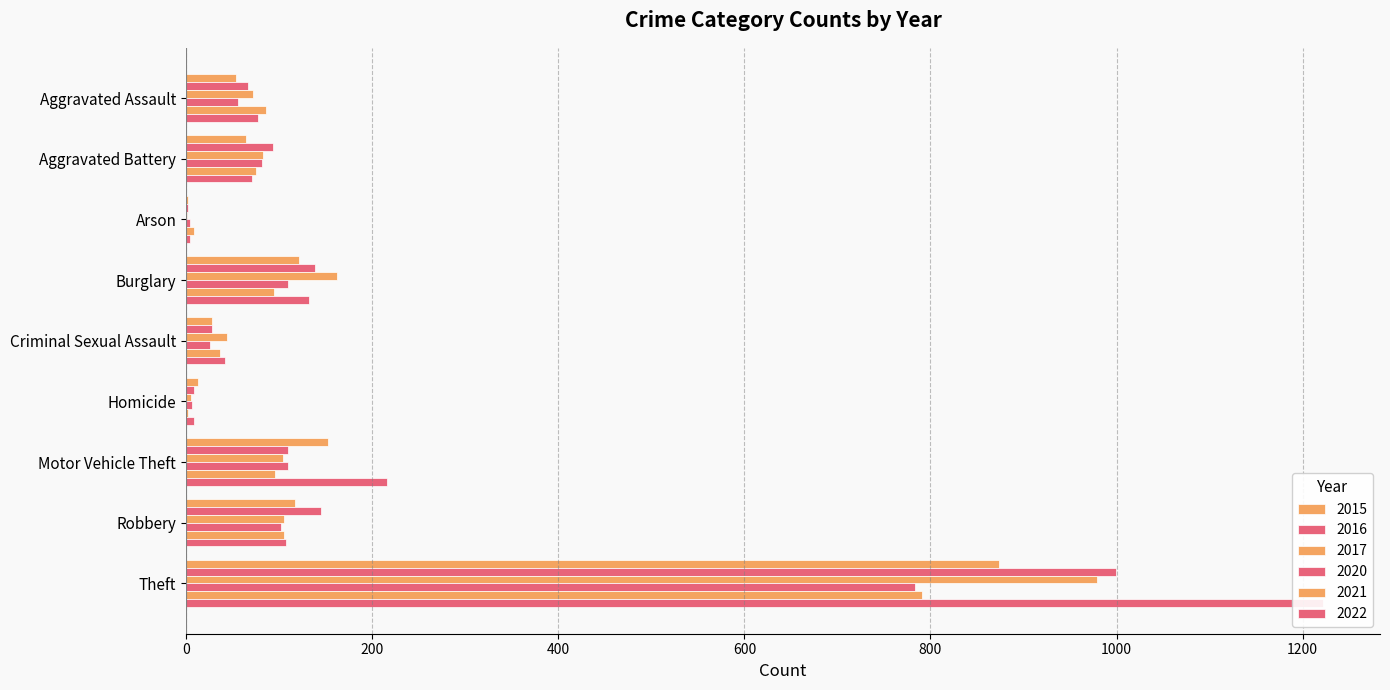

What is the label of the 4th bar from the left?

Burglary